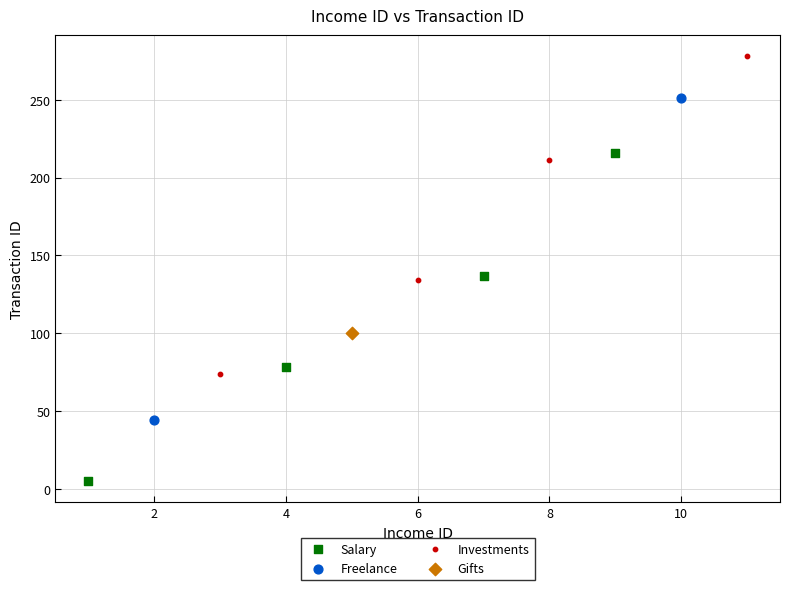

What are all the series names shown in the legend?

Salary, Freelance, Investments, Gifts